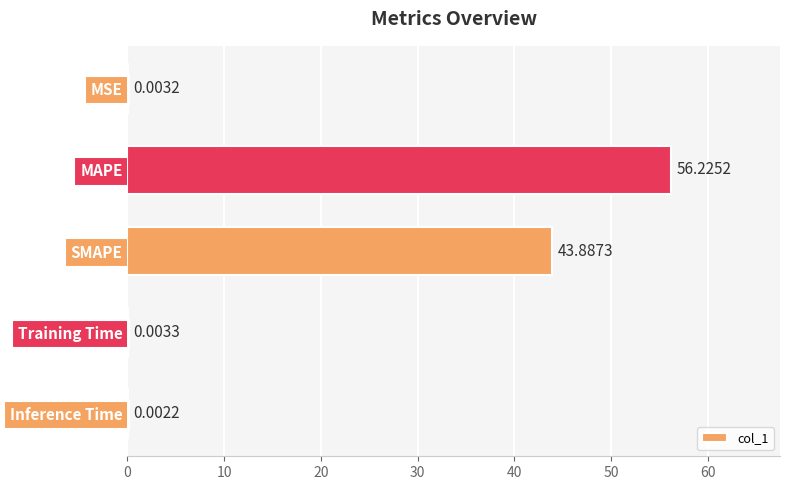

Are the bars horizontal?

Yes